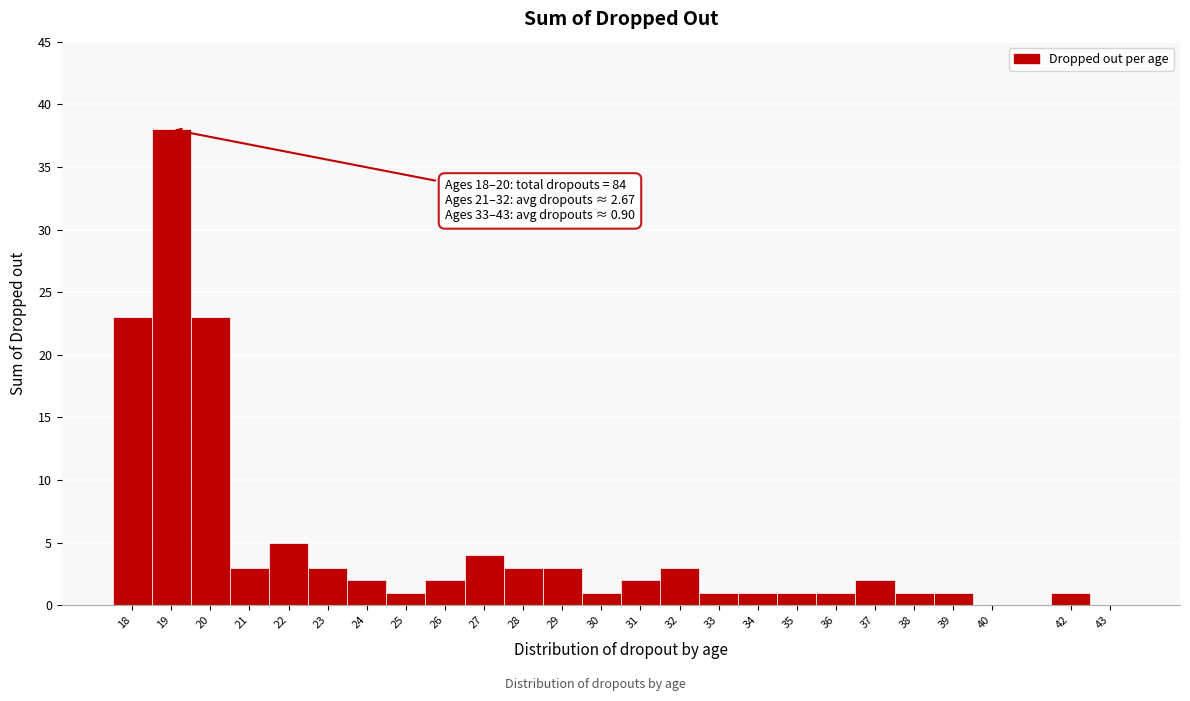

Which range on the x-axis has the tallest bar?

18.5 to 19.5